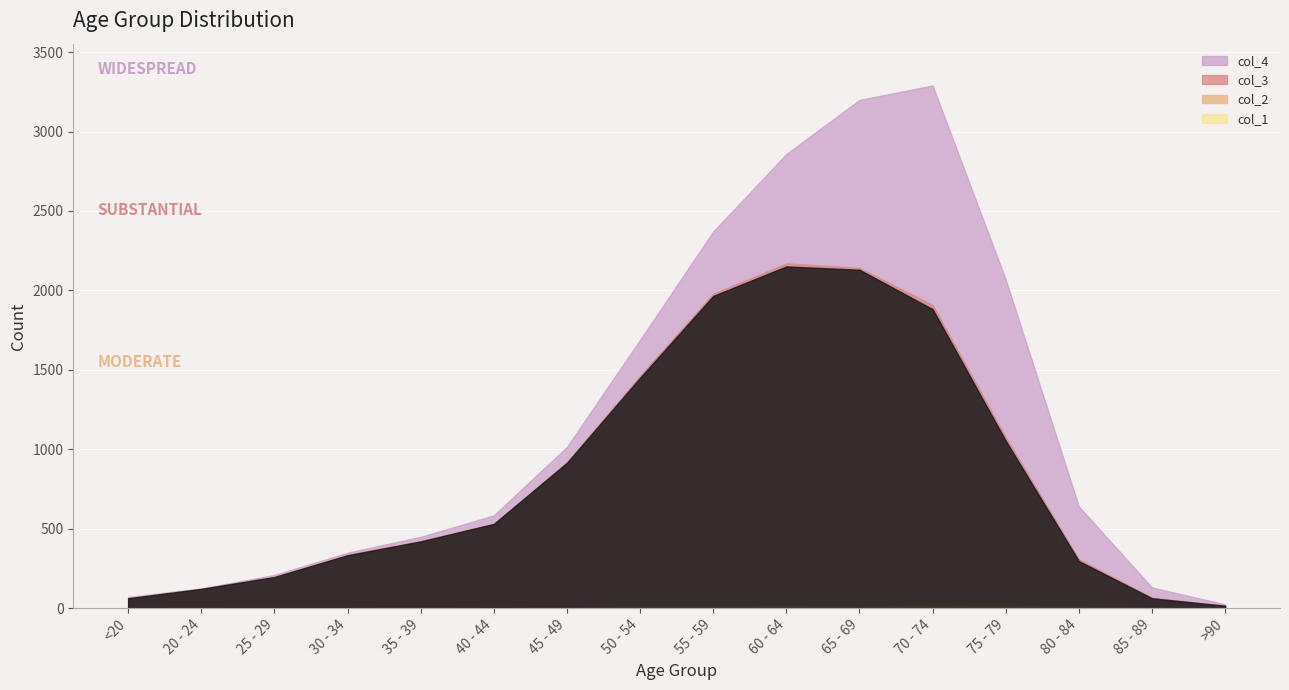

What position from the left is 25 - 29?

3